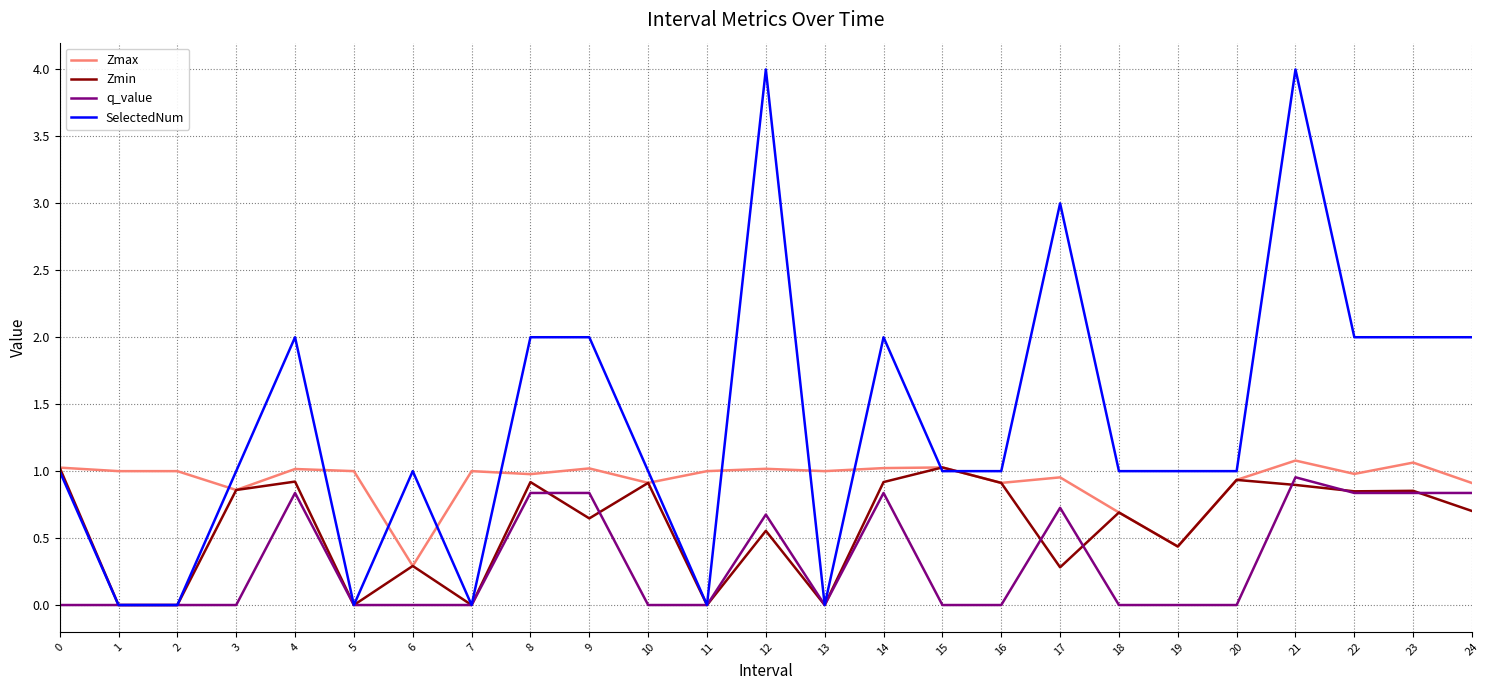

Is it true that SelectedNum equals 1.1 at 8?

False